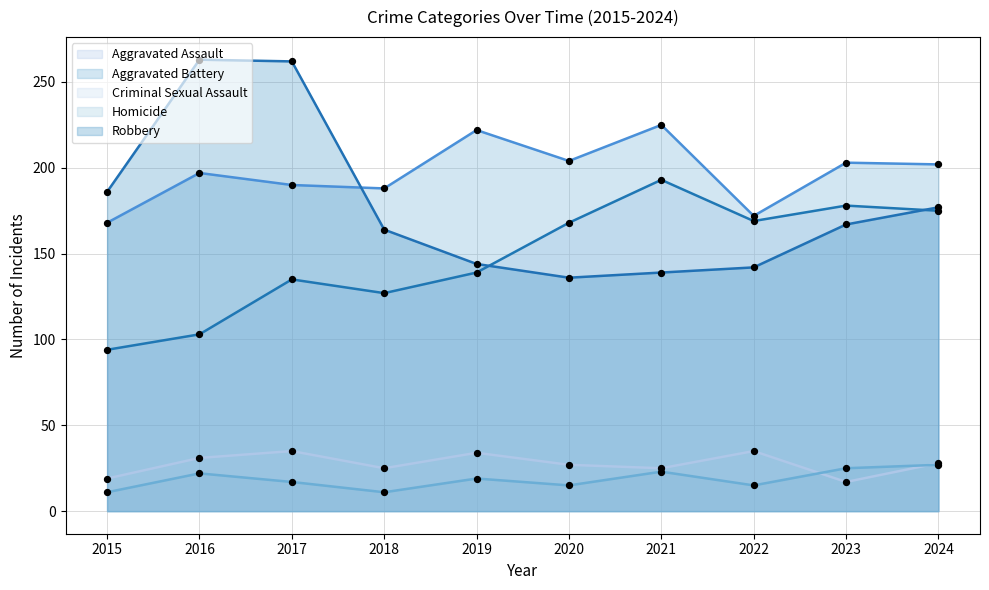

What is the total value across all series at 2020?

550